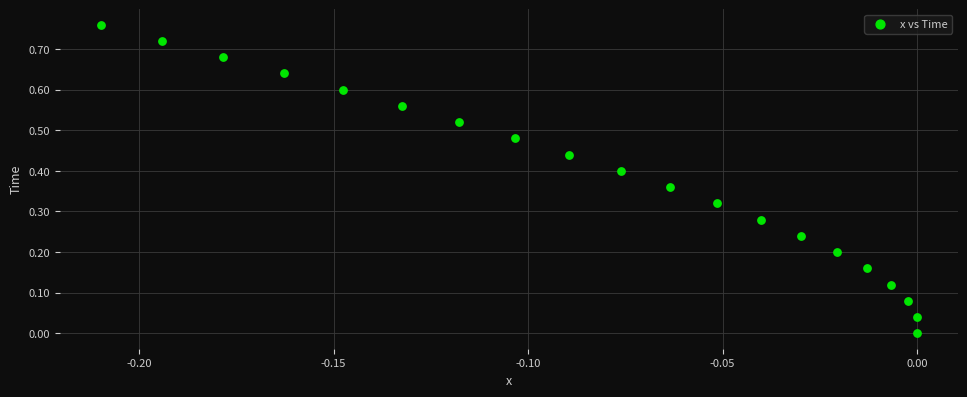

Count the number of points in this scatter plot.

20